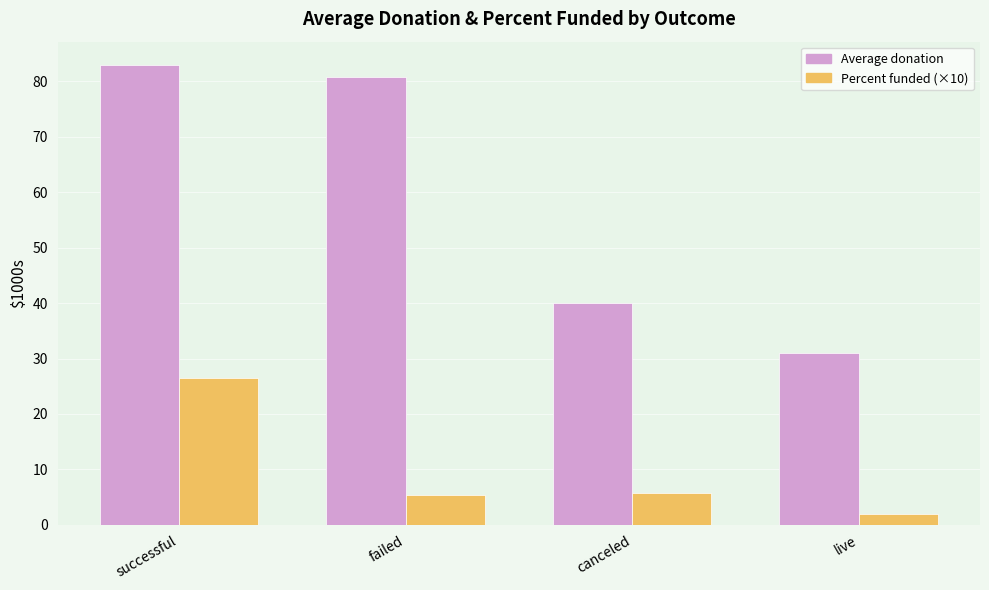

What is the sum of the Average donation values at successful and live?

114.0